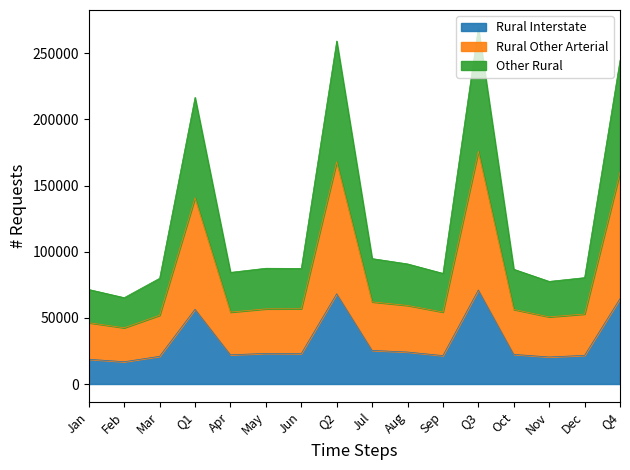

How many series are shown in this chart?

3